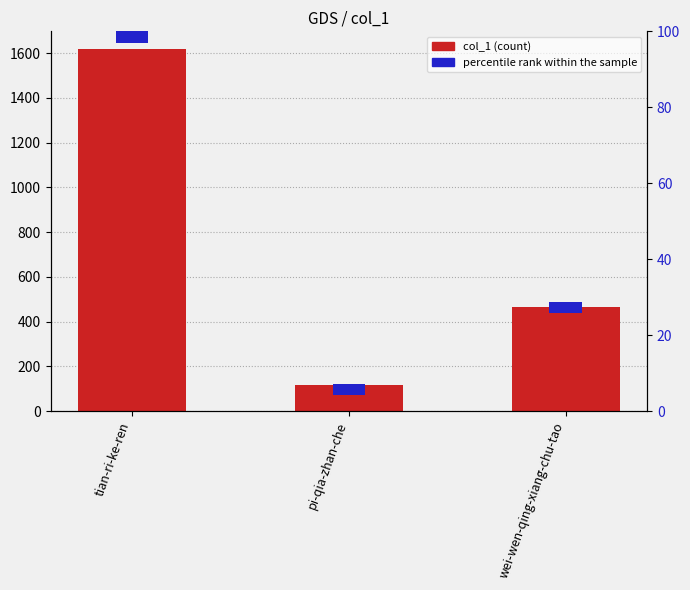

Reading left to right, transcribe all the data shown in this chart.

col_1: tian-ri-ke-ren=1616	pi-qia-zhan-che=117	wei-wen-qing-xiang-chu-tao=464
percentile rank within the sample: tian-ri-ke-ren=3	pi-qia-zhan-che=3	wei-wen-qing-xiang-chu-tao=3